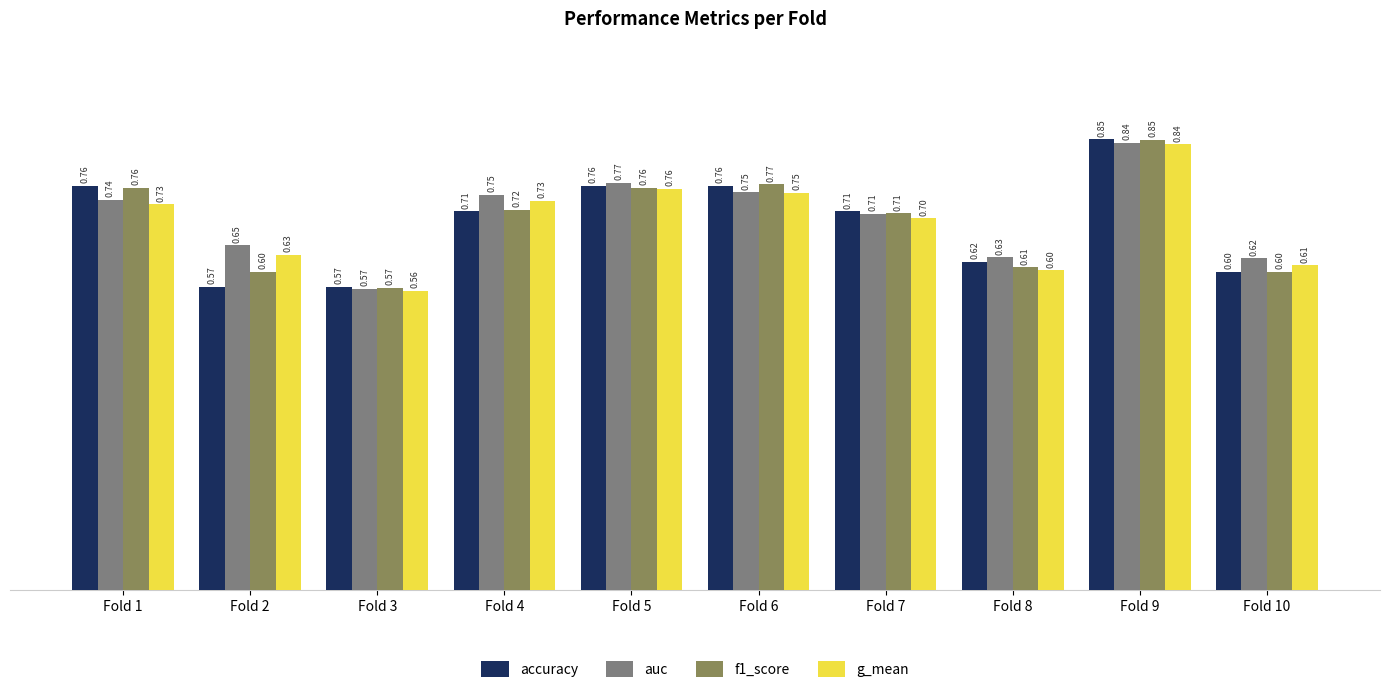

At which category is the sum across all series the highest?

Fold 9